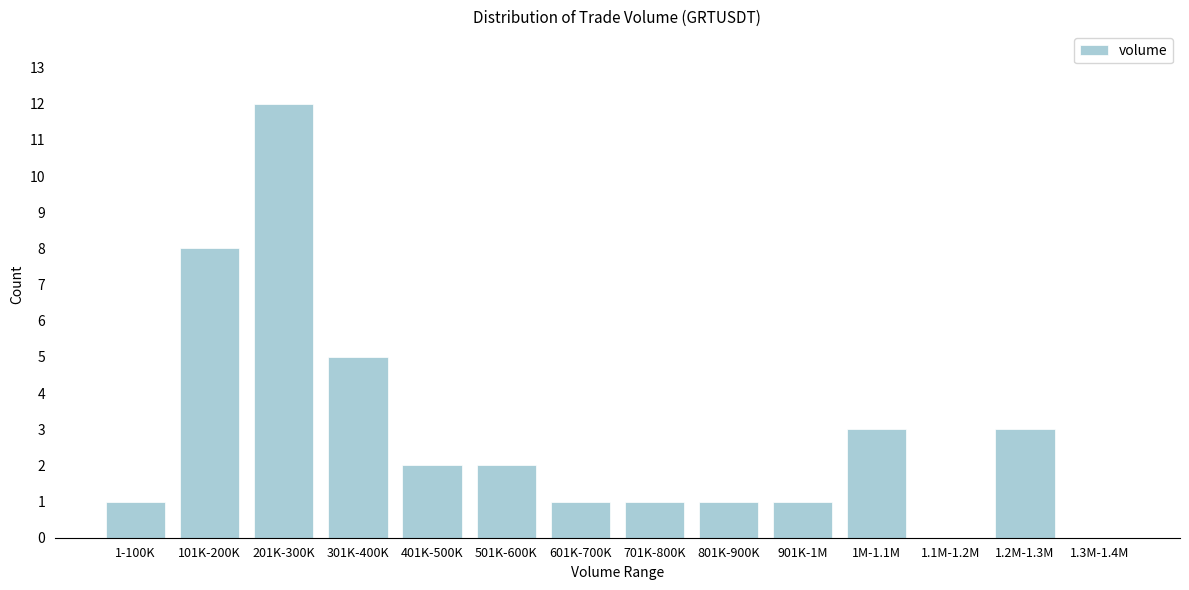

Reading left to right, list all the values displayed in this chart.

1-100K=1	101K-200K=8	201K-300K=12	301K-400K=5	401K-500K=2	501K-600K=2	601K-700K=1	701K-800K=1	801K-900K=1	901K-1M=1	1M-1.1M=3	1.1M-1.2M=0	1.2M-1.3M=3	1.3M-1.4M=0